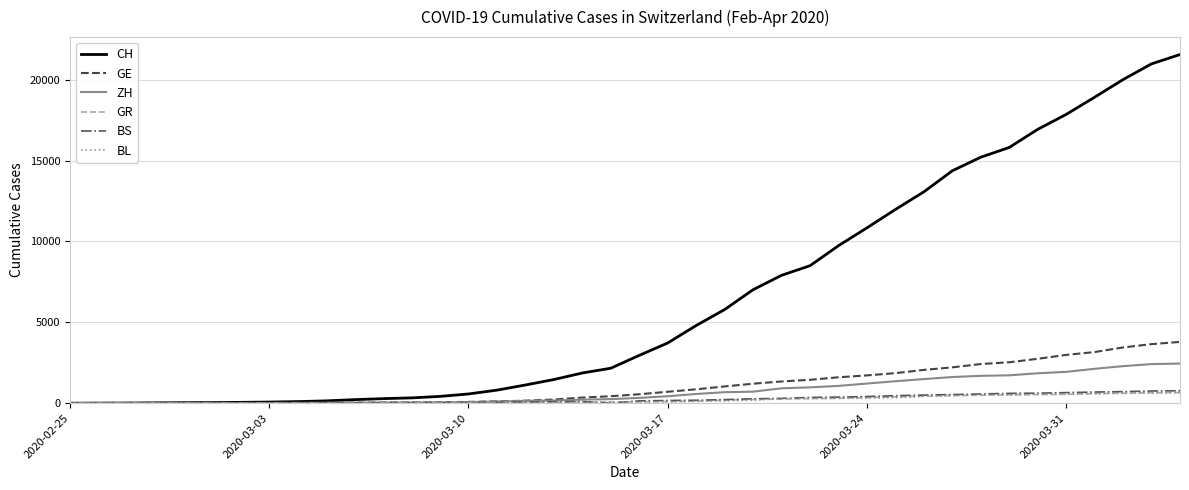

Which series has the widest spread of values?

CH